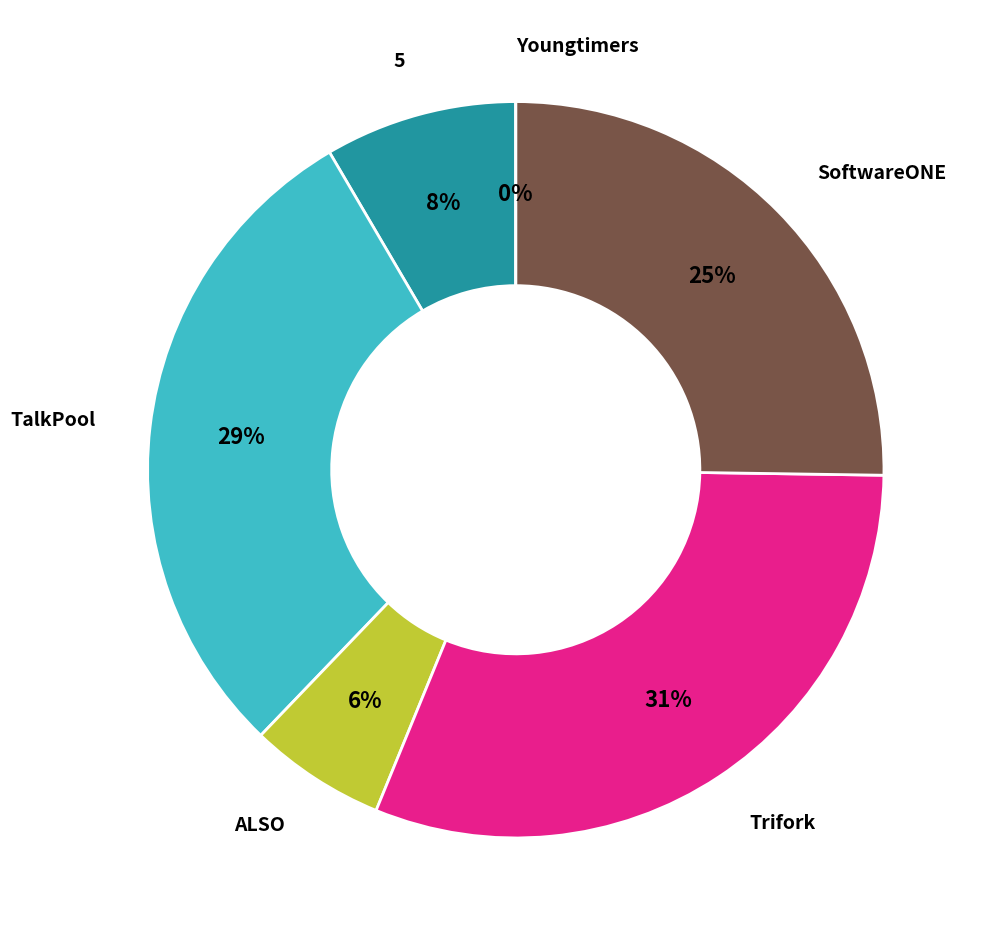

Does any single category account for the majority?

No